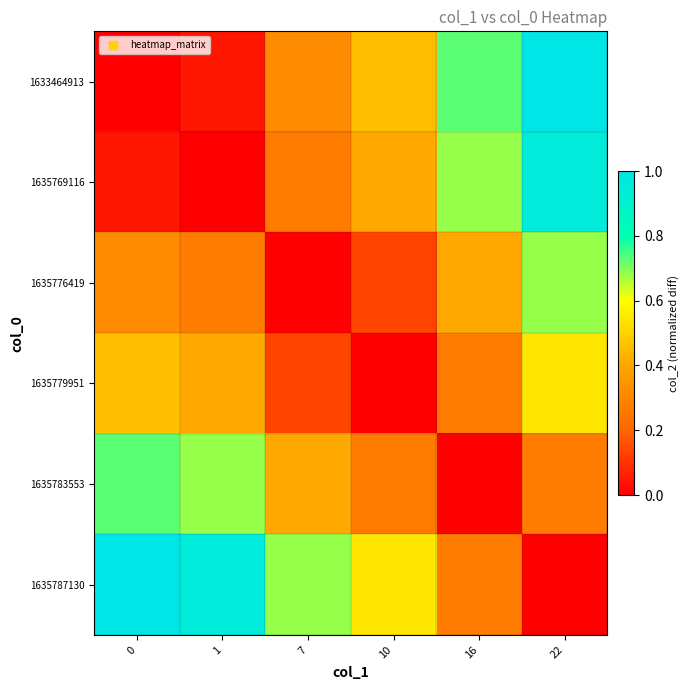

Rank the series by their maximum value, from highest to lowest.

1633464913, 1635787130, 1635769116, 1635783553, 1635776419, 1635779951